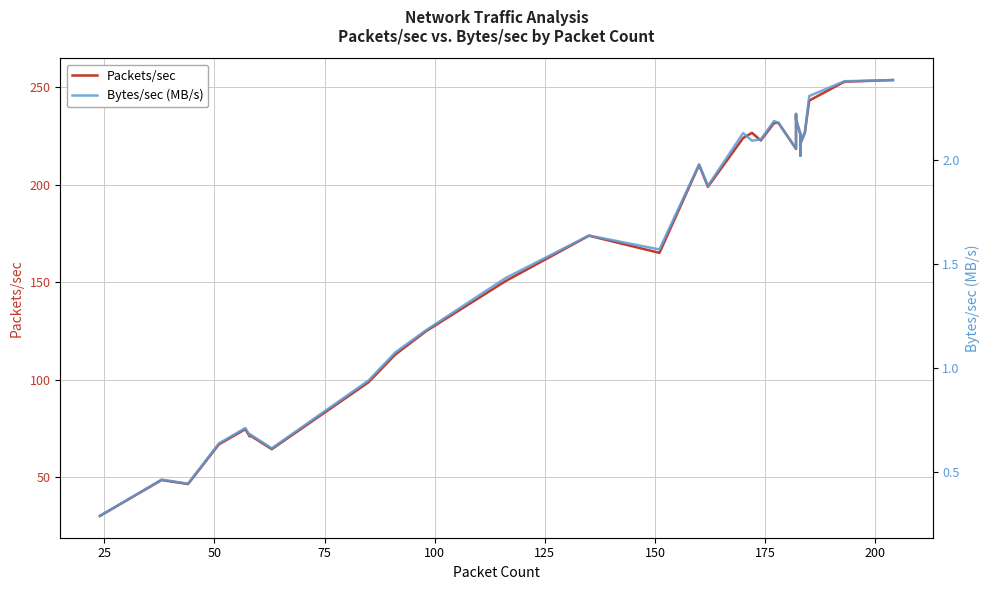

How many data points in Bytes/sec (MB/s) are above 2?

24